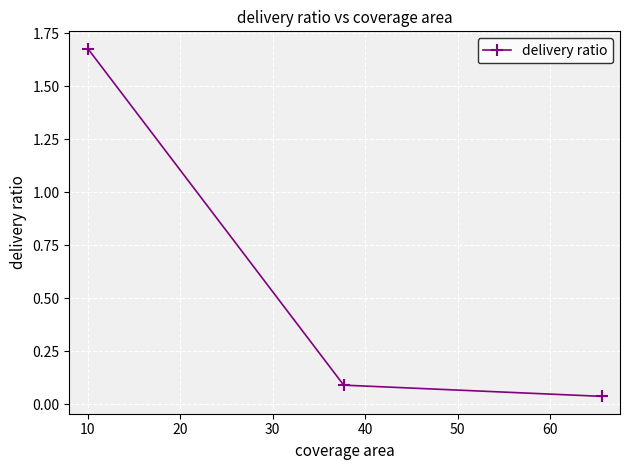

What is the value of the 2nd point from the left?

0.1